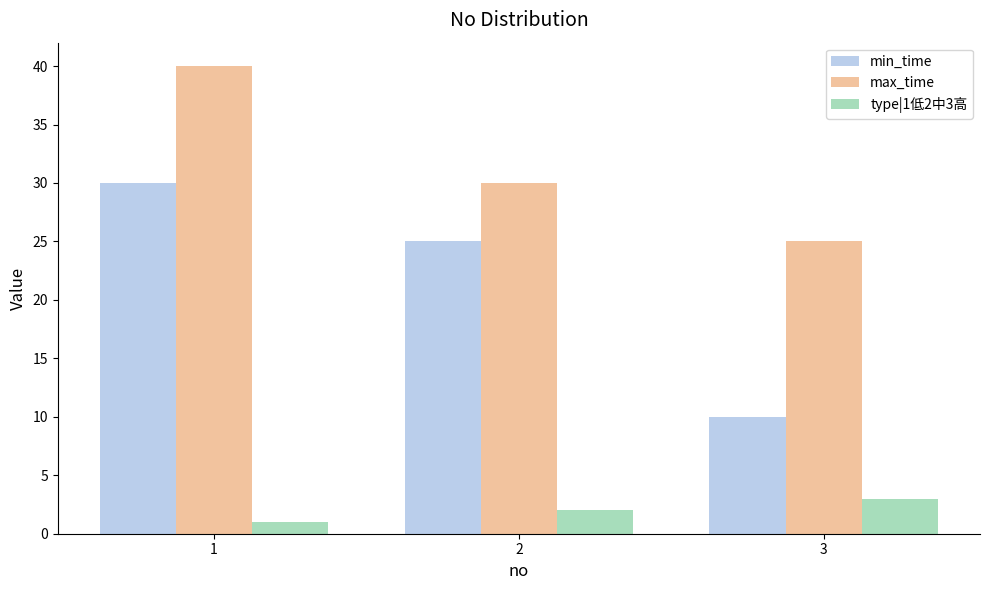

What is the value of the min_time bar at the 1st from the left?

30